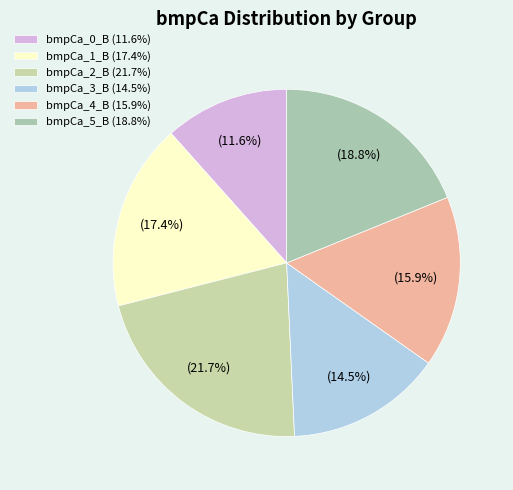

What is the total percentage of bmpCa_5_B and bmpCa_2_B?

40.6%